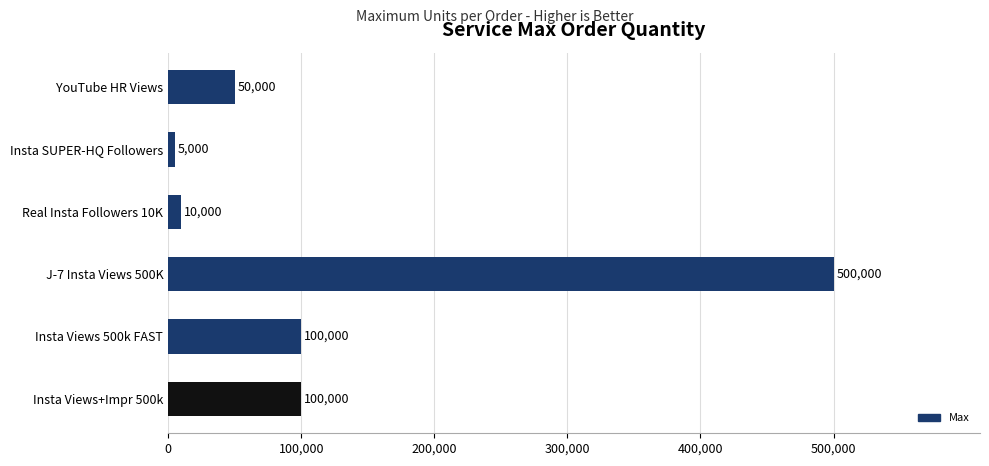

Which label corresponds to the smallest value in the chart?

Insta SUPER-HQ Followers